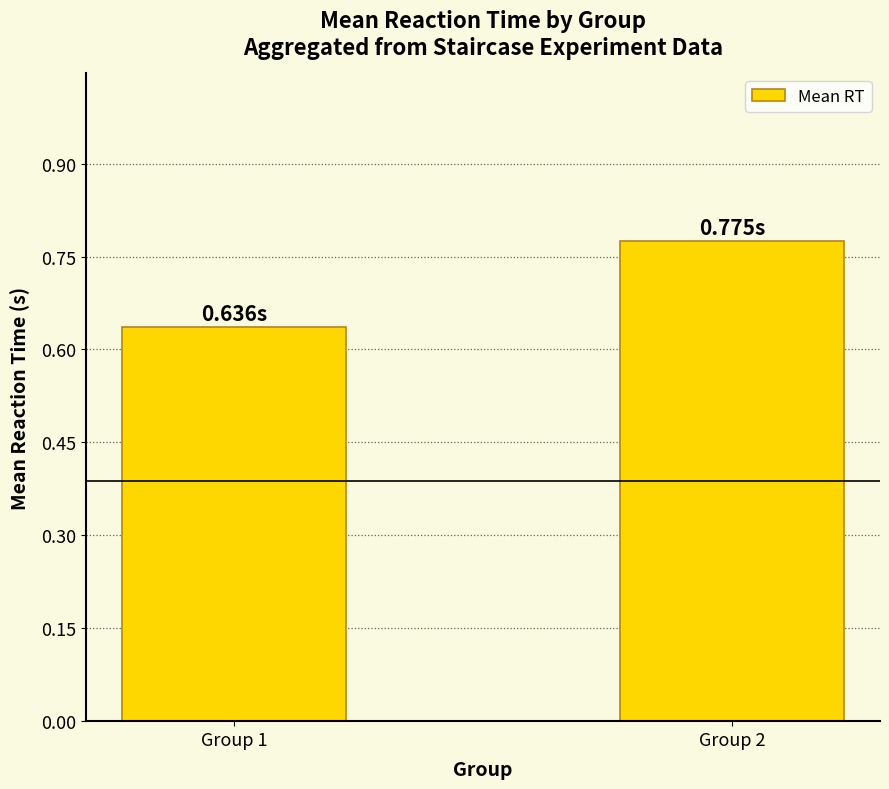

What is the difference between the maximum and minimum values?

0.1